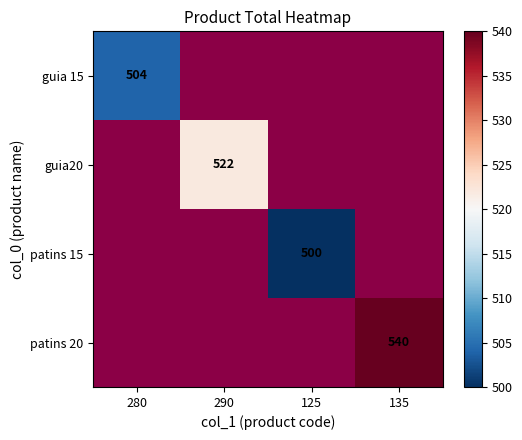

How many categories are shown in the chart?

4